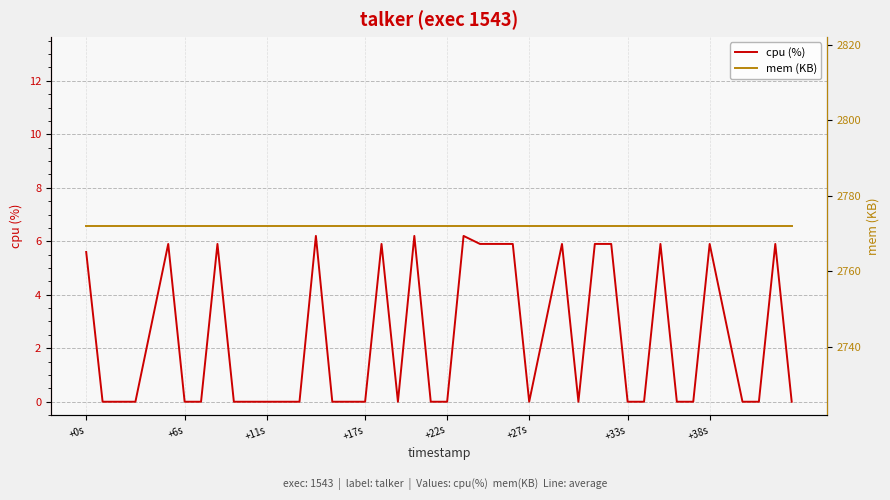

Reading left to right, what are all the values shown in this chart?

cpu (%): 5.6	0.0	0.0	0.0	5.9	0.0	0.0	5.9	0.0	0.0	0.0	0.0	0.0	6.2	0.0	0.0	5.9	0.0	6.2	0.0	0.0	6.2	5.9	5.9	5.9	0.0	5.9	0.0	5.9	5.9	0.0	0.0	5.9	0.0	0.0	5.9	0.0	0.0	5.9	0.0
mem (KB): 2772.0	2772.0	2772.0	2772.0	2772.0	2772.0	2772.0	2772.0	2772.0	2772.0	2772.0	2772.0	2772.0	2772.0	2772.0	2772.0	2772.0	2772.0	2772.0	2772.0	2772.0	2772.0	2772.0	2772.0	2772.0	2772.0	2772.0	2772.0	2772.0	2772.0	2772.0	2772.0	2772.0	2772.0	2772.0	2772.0	2772.0	2772.0	2772.0	2772.0